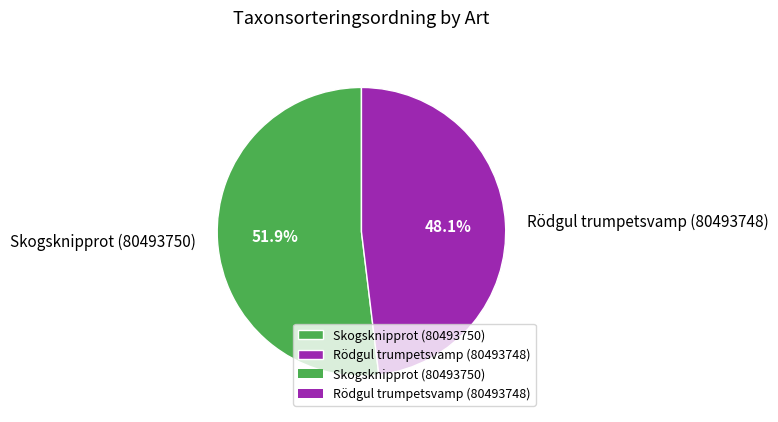

Count the number of slices in the pie.

2